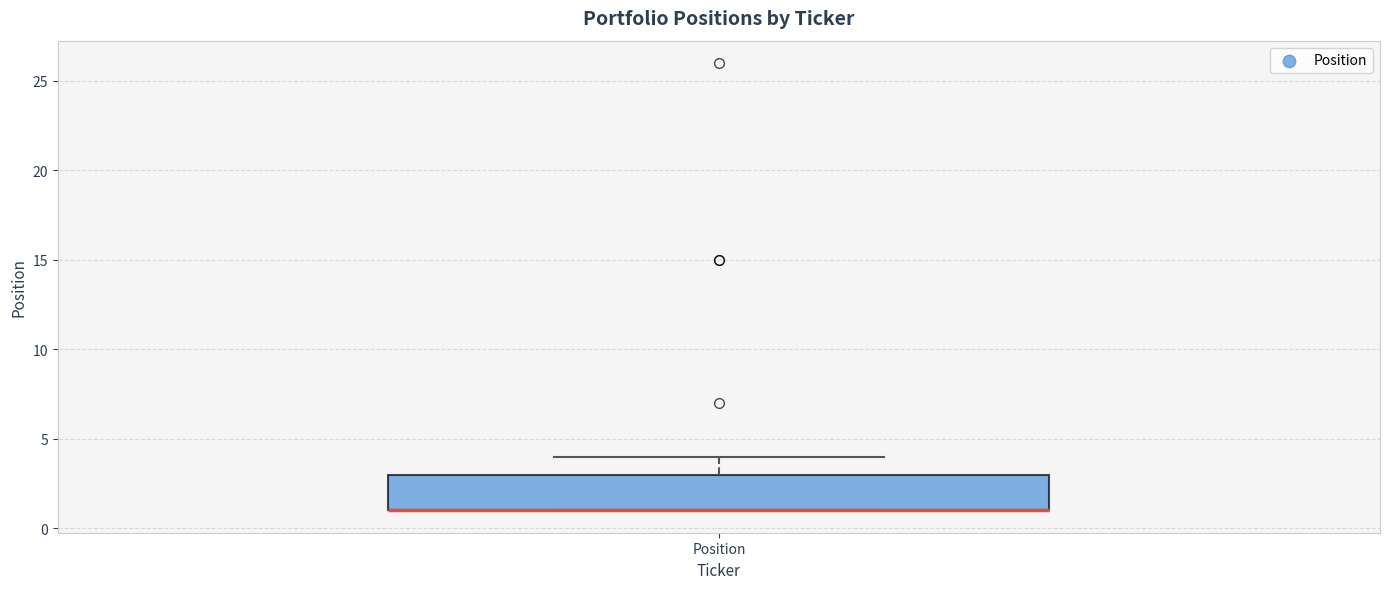

Transcribe this box plot: give where the median line is, the range the box spans, and where the two whiskers end, as read against the y-axis. The values are not printed on the chart, so give them approximately, as read against the axis.

median 1 (drawn on the box's lower edge), box 1 to 3, whiskers 1 to 4